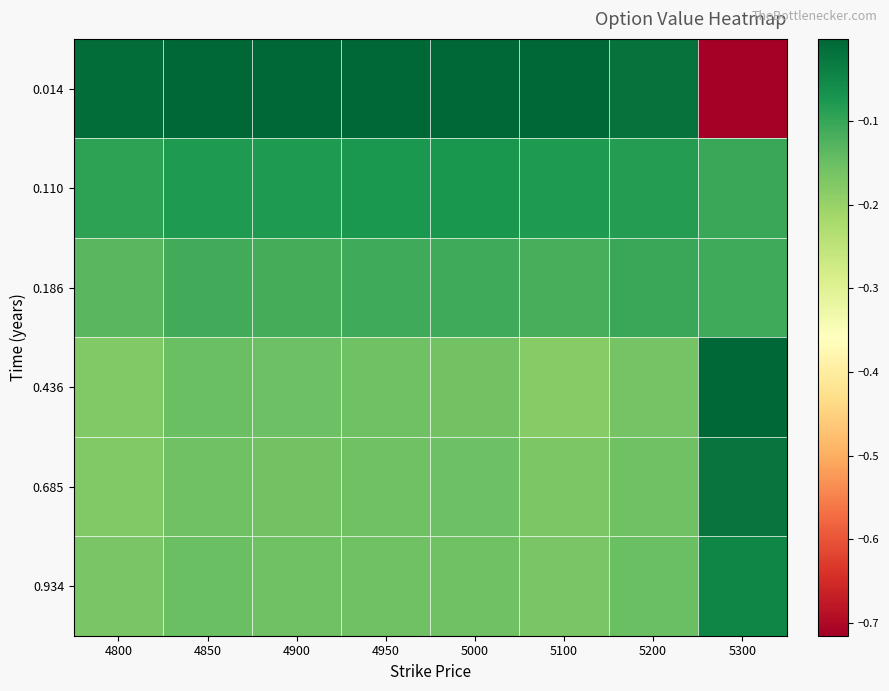

Reading left to right, extract all data points from this chart.

0.014: 4800=-0.0	4850=-0.0	4900=-0.0	4950=-0.0	5000=-0.0	5100=-0.0	5200=-0.0	5300=-0.7
0.110: 4800=-0.1	4850=-0.1	4900=-0.1	4950=-0.1	5000=-0.1	5100=-0.1	5200=-0.1	5300=-0.1
0.186: 4800=-0.1	4850=-0.1	4900=-0.1	4950=-0.1	5000=-0.1	5100=-0.1	5200=-0.1	5300=-0.1
0.436: 4800=-0.2	4850=-0.2	4900=-0.2	4950=-0.2	5000=-0.2	5100=-0.2	5200=-0.2	5300=-0.0
0.685: 4800=-0.2	4850=-0.2	4900=-0.2	4950=-0.2	5000=-0.2	5100=-0.2	5200=-0.2	5300=-0.0
0.934: 4800=-0.2	4850=-0.2	4900=-0.2	4950=-0.2	5000=-0.2	5100=-0.2	5200=-0.2	5300=-0.0